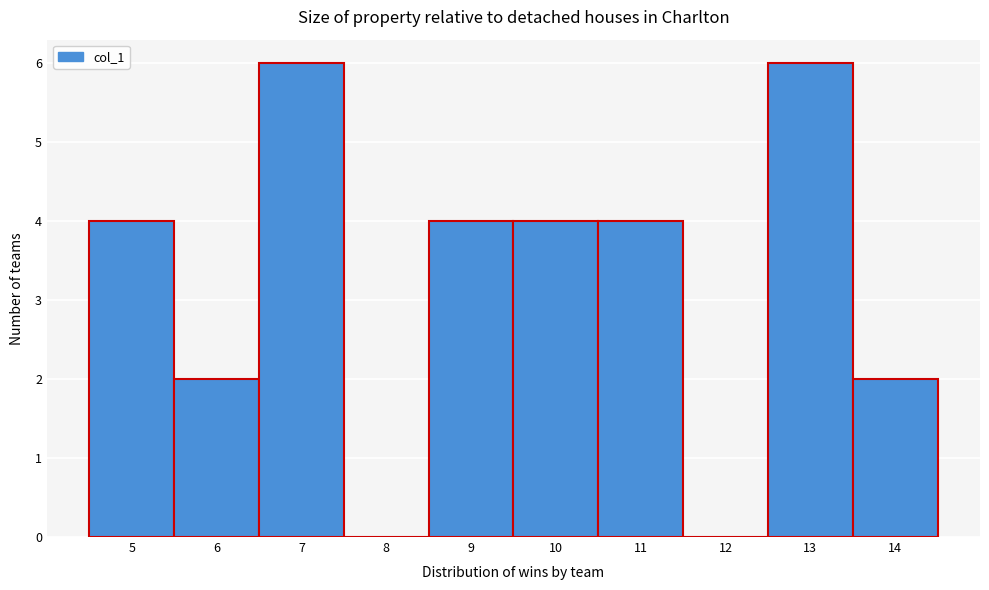

Reading left to right, transcribe this chart: for each bar, give the range it covers on the x-axis and its height. The values are not printed on the chart, so give them approximately, as read against the axis.

4.5 to 5.5: 4
5.5 to 6.5: 2
6.5 to 7.5: 6
7.5 to 8.5: 0
8.5 to 9.5: 4
9.5 to 10.5: 4
10.5 to 11.5: 4
11.5 to 12.5: 0
12.5 to 13.5: 6
13.5 to 14.5: 2